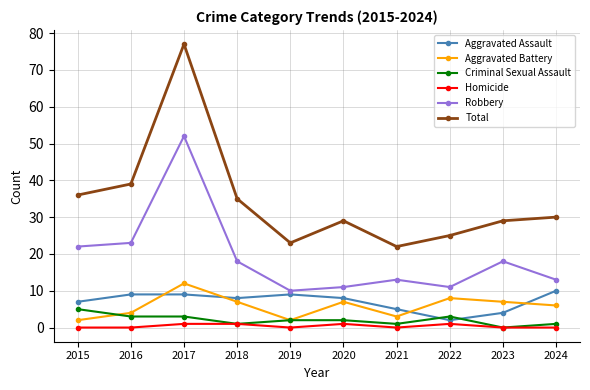

Reading right to left, list all the values displayed in this chart.

Aggravated Assault: 2024=10	2023=4	2022=2	2021=5	2020=8	2019=9	2018=8	2017=9	2016=9	2015=7
Aggravated Battery: 2024=6	2023=7	2022=8	2021=3	2020=7	2019=2	2018=7	2017=12	2016=4	2015=2
Criminal Sexual Assault: 2024=1	2023=0	2022=3	2021=1	2020=2	2019=2	2018=1	2017=3	2016=3	2015=5
Homicide: 2024=0	2023=0	2022=1	2021=0	2020=1	2019=0	2018=1	2017=1	2016=0	2015=0
Robbery: 2024=13	2023=18	2022=11	2021=13	2020=11	2019=10	2018=18	2017=52	2016=23	2015=22
Total: 2024=30	2023=29	2022=25	2021=22	2020=29	2019=23	2018=35	2017=77	2016=39	2015=36